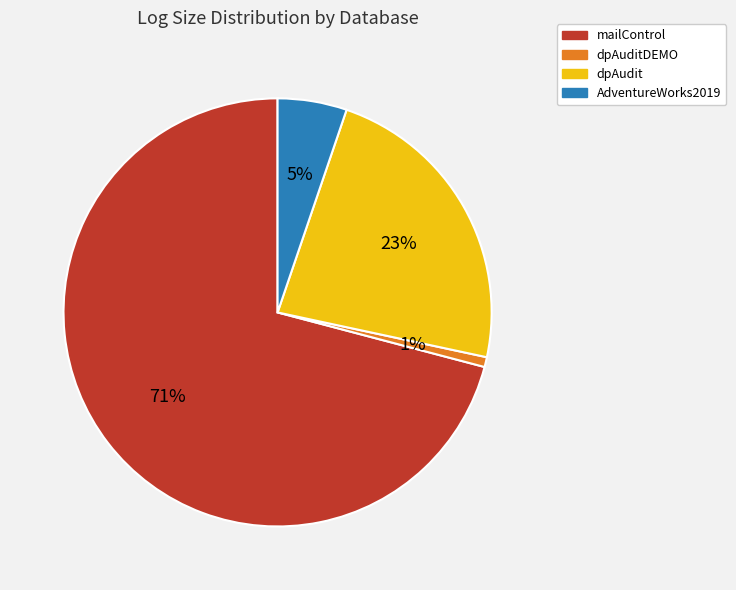

How many slices are in this pie chart?

4